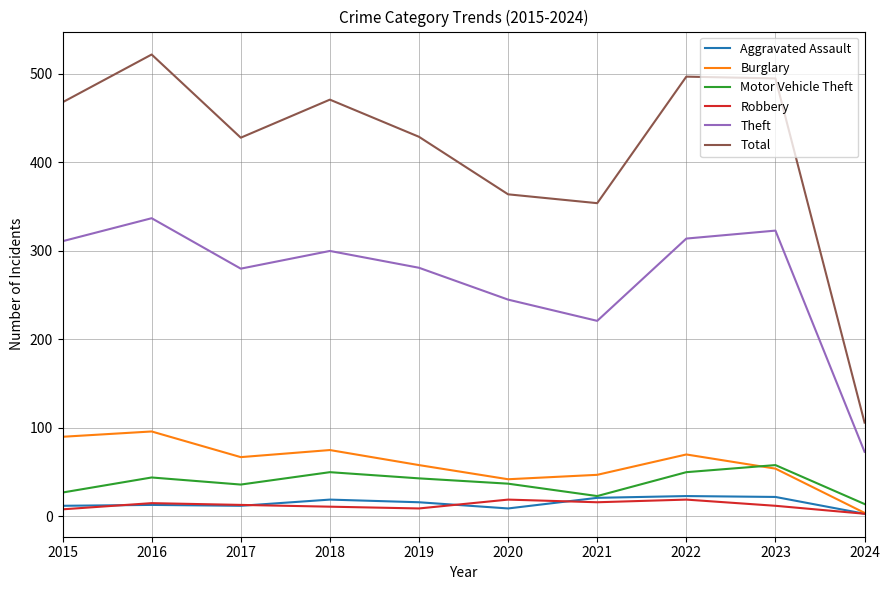

Is the value of Burglary at 2017 greater than the value of Total at 2018?

No